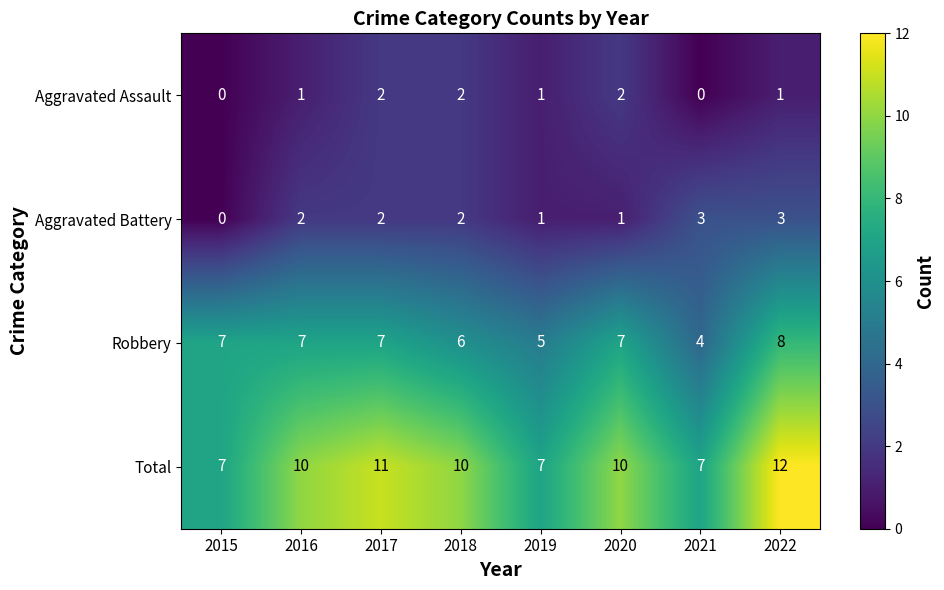

At how many categories does at least one series exceed 2?

8